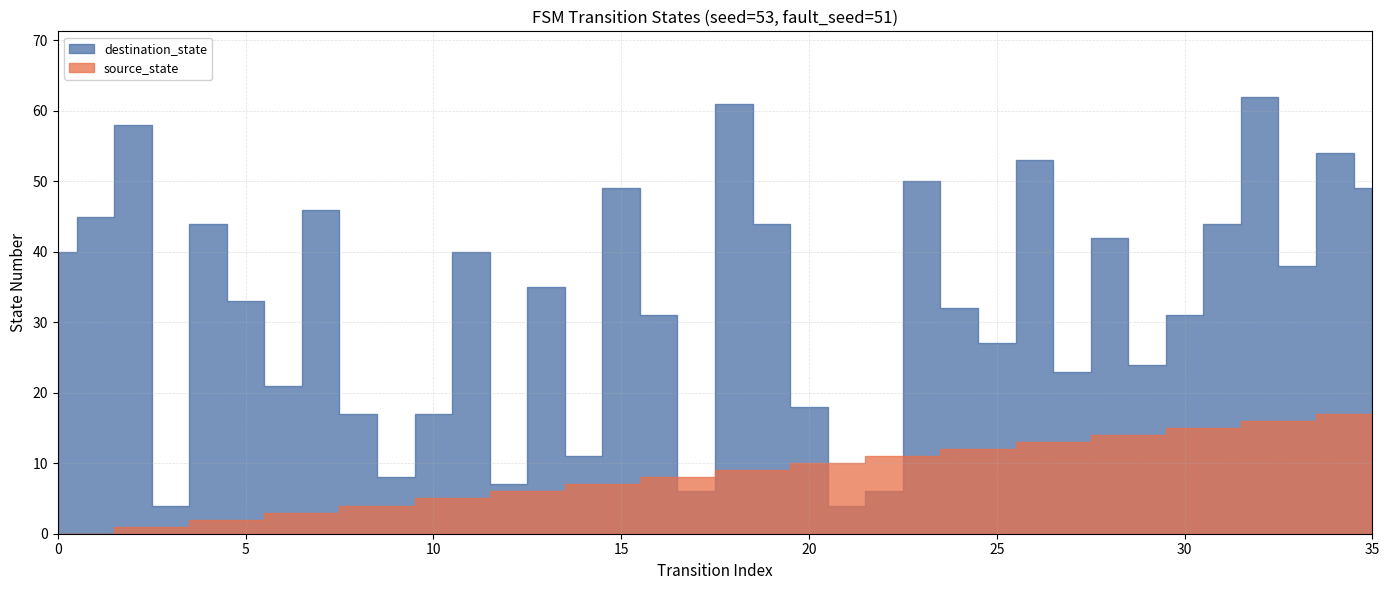

True or false: source_state and destination_state cross at least once.

True